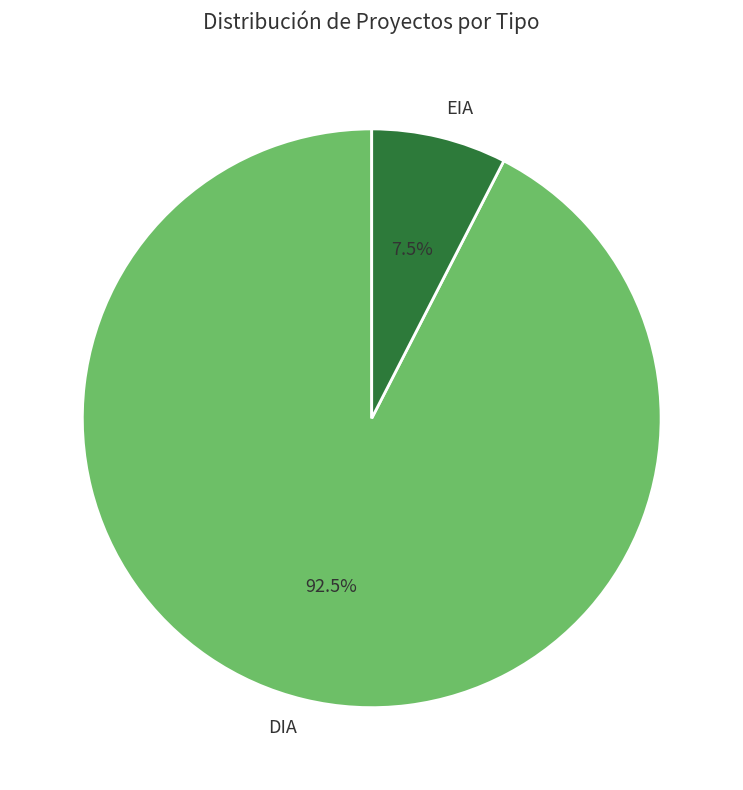

How many segments does this pie chart have?

2